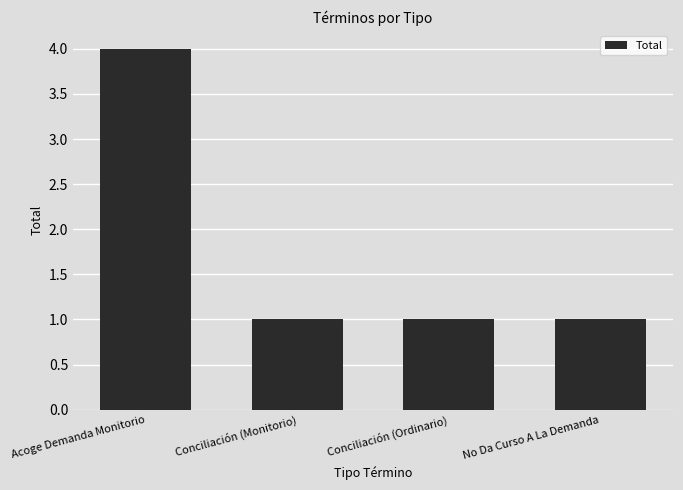

Reading left to right, transcribe all the data shown in this chart.

Acoge Demanda Monitorio=4	Conciliación (Monitorio)=1	Conciliación (Ordinario)=1	No Da Curso A La Demanda=1